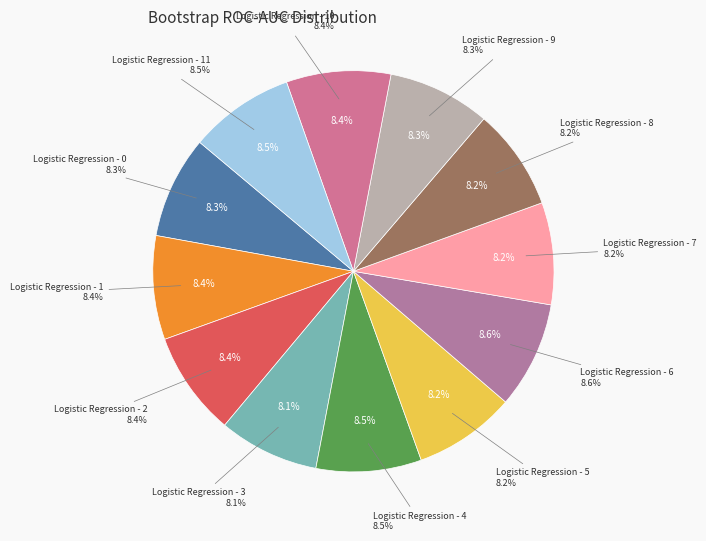

To the nearest percent, what is the average slice percentage?

8%